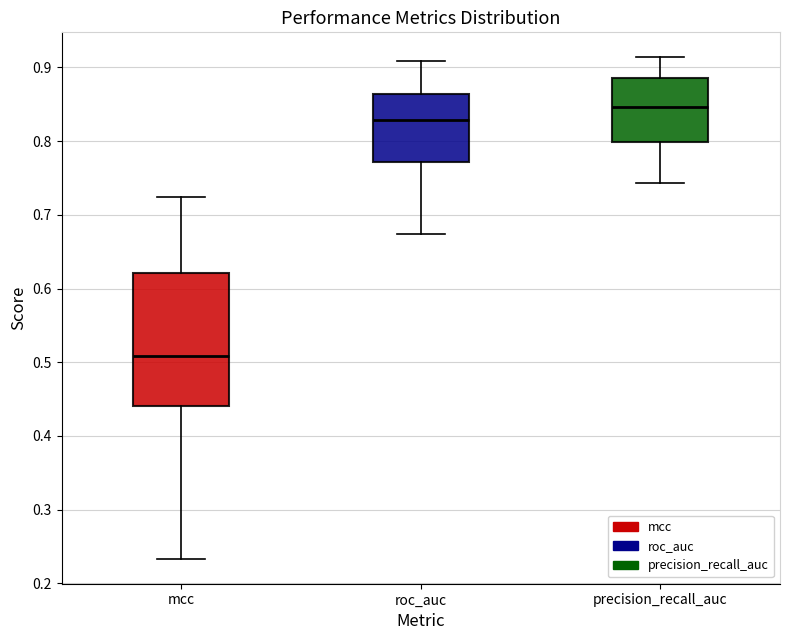

Which box is the tallest, from its lower edge to its upper edge?

mcc